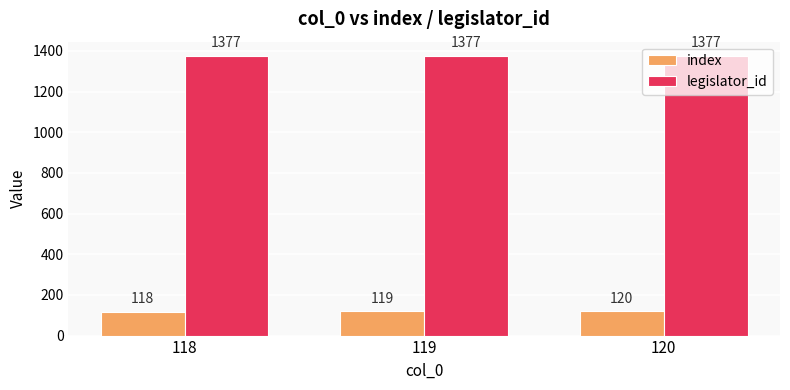

Is it true that legislator_id equals 1997 at 120?

False